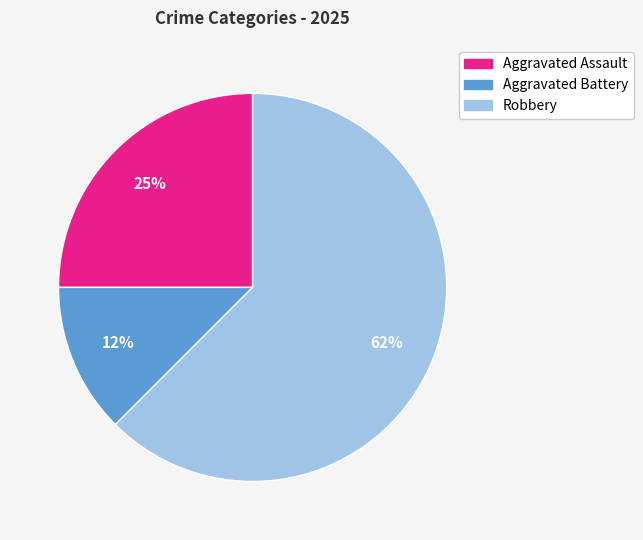

Which slice is the smallest?

Aggravated Battery